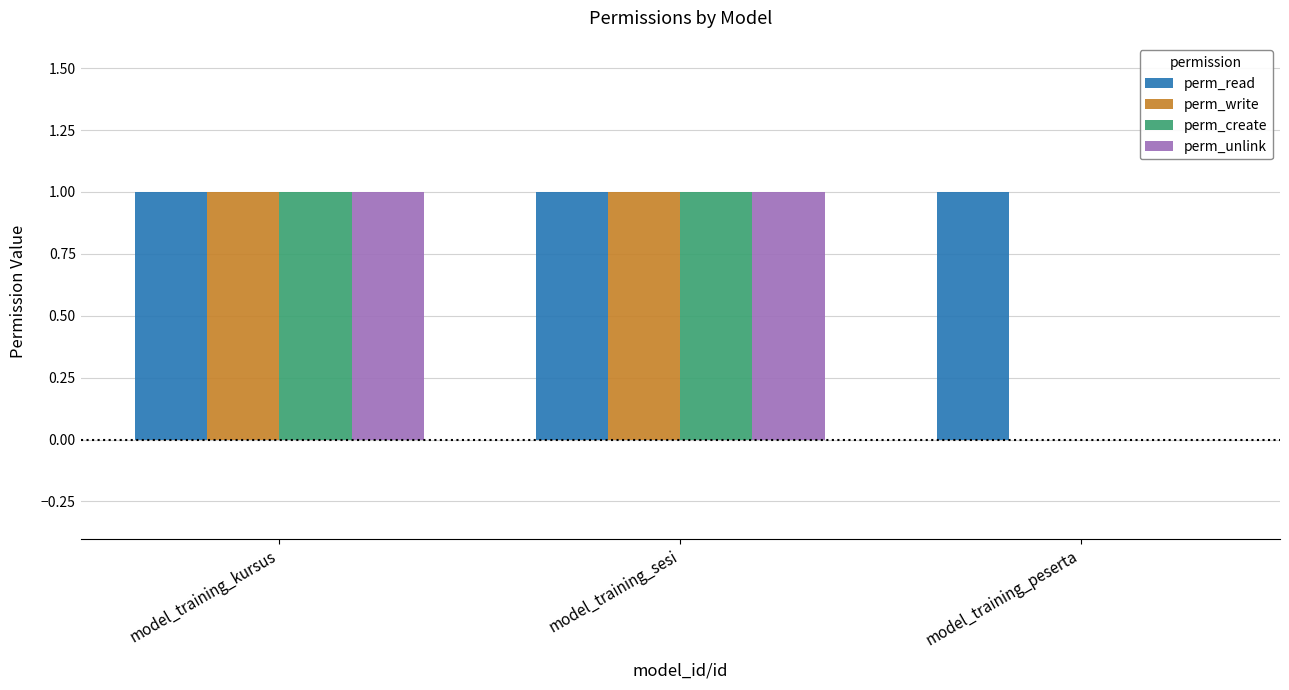

The perm_unlink series shows 1 at model_training_peserta. True or false?

False